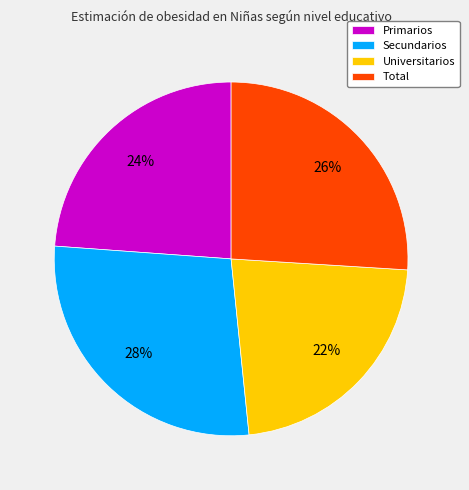

Which slice is the largest?

Secundarios